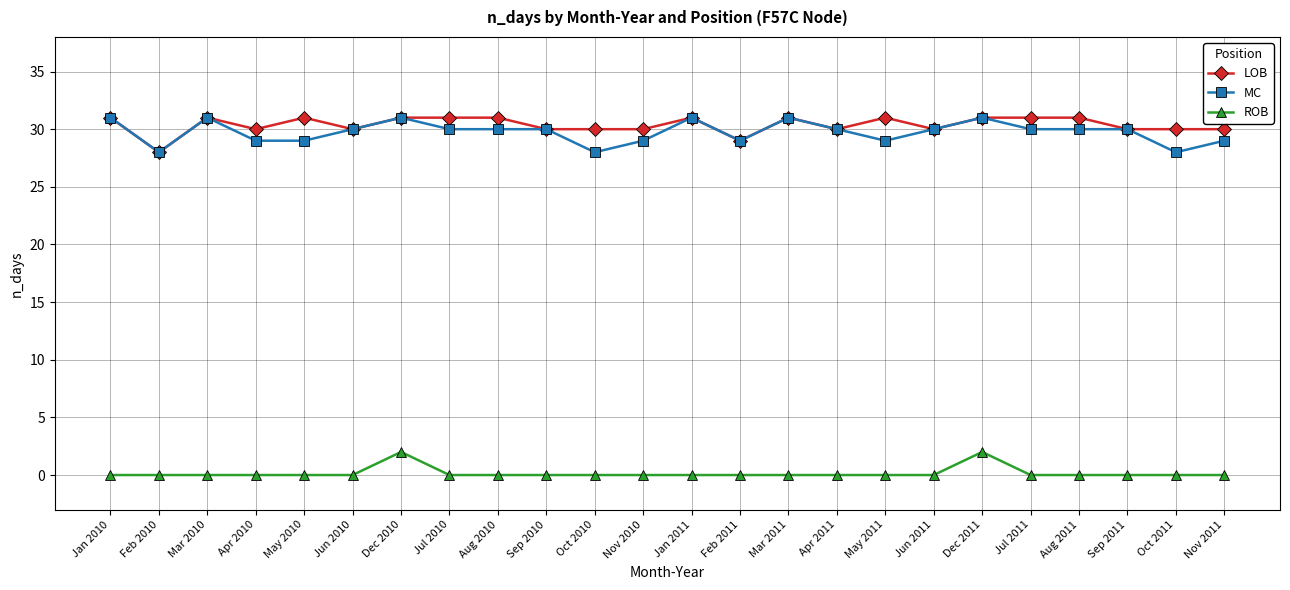

Where is the first local minimum for LOB?

Feb 2010